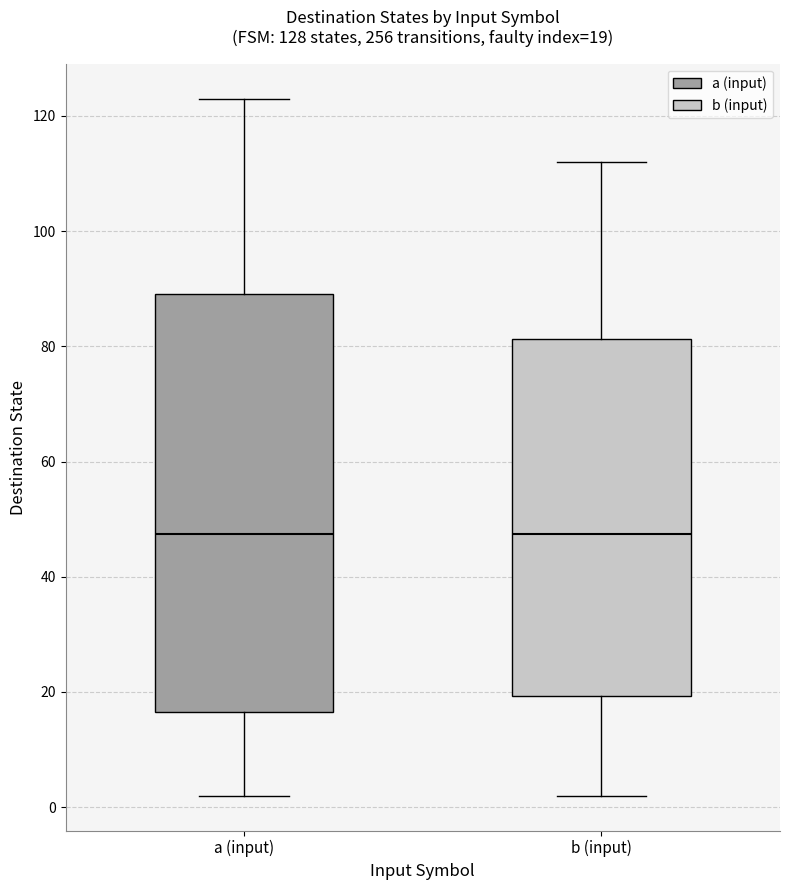

Which box is the tallest, from its lower edge to its upper edge?

a (input)